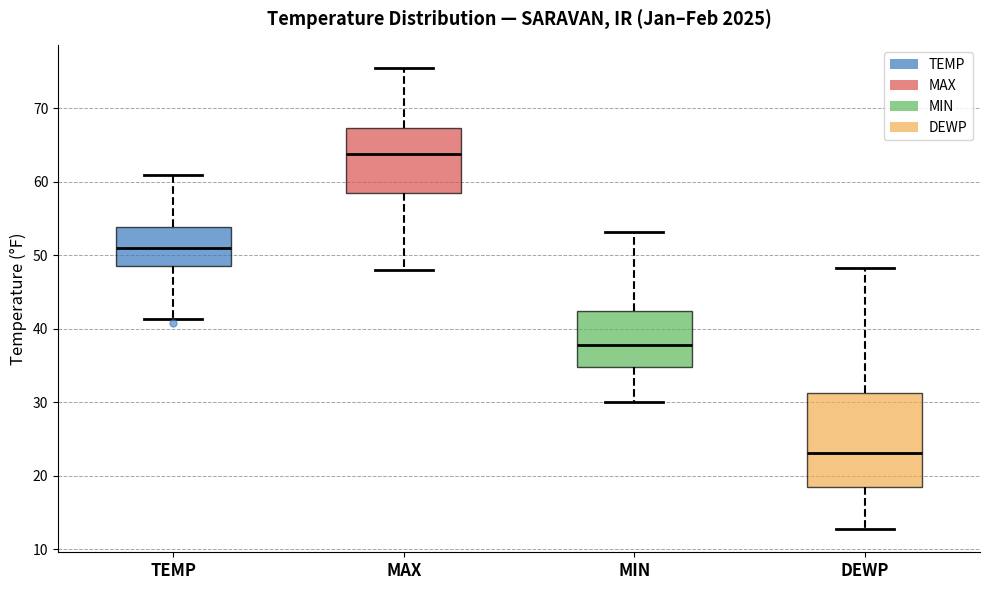

Reading left to right, transcribe this box plot: for each box, give where its median line is, the range the box spans, and where its two whiskers end, as read against the y-axis. The values are not printed on the chart, so give them approximately, as read against the axis.

TEMP: median 51, box 49 to 54, whiskers 41 to 61
MAX: median 64, box 59 to 67, whiskers 48 to 75
MIN: median 38, box 35 to 42, whiskers 30 to 53
DEWP: median 23, box 18 to 31, whiskers 13 to 48